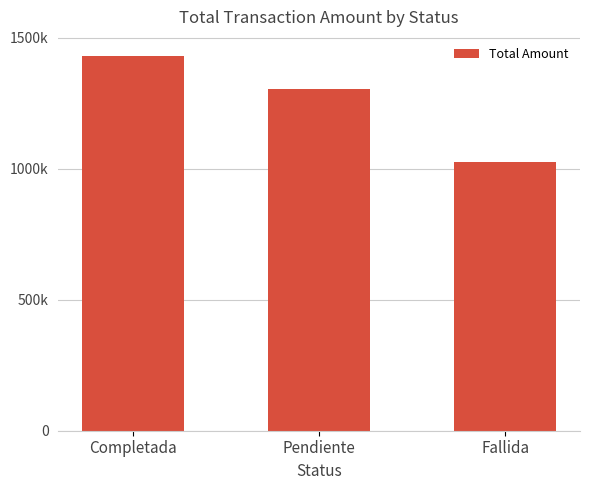

How many distinct data groups are displayed?

1